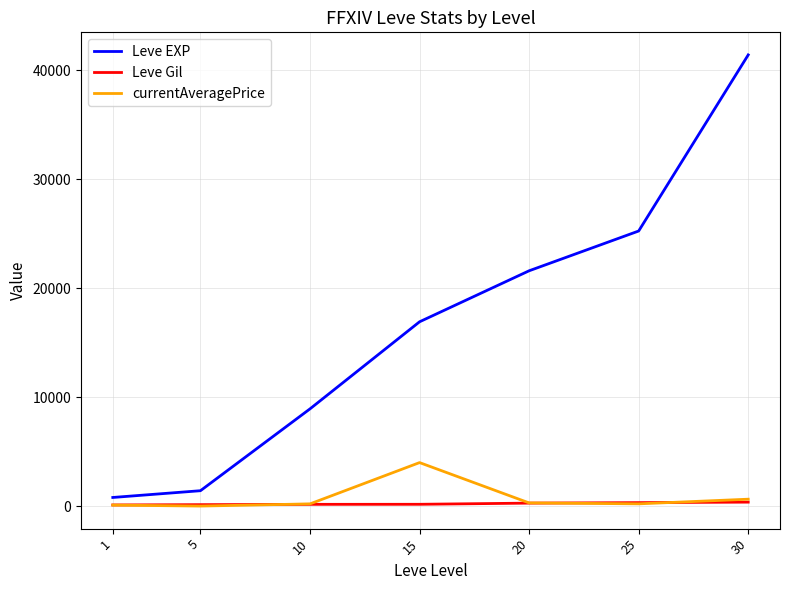

The value of Leve EXP at 10 is 8930.0. True or false?

True